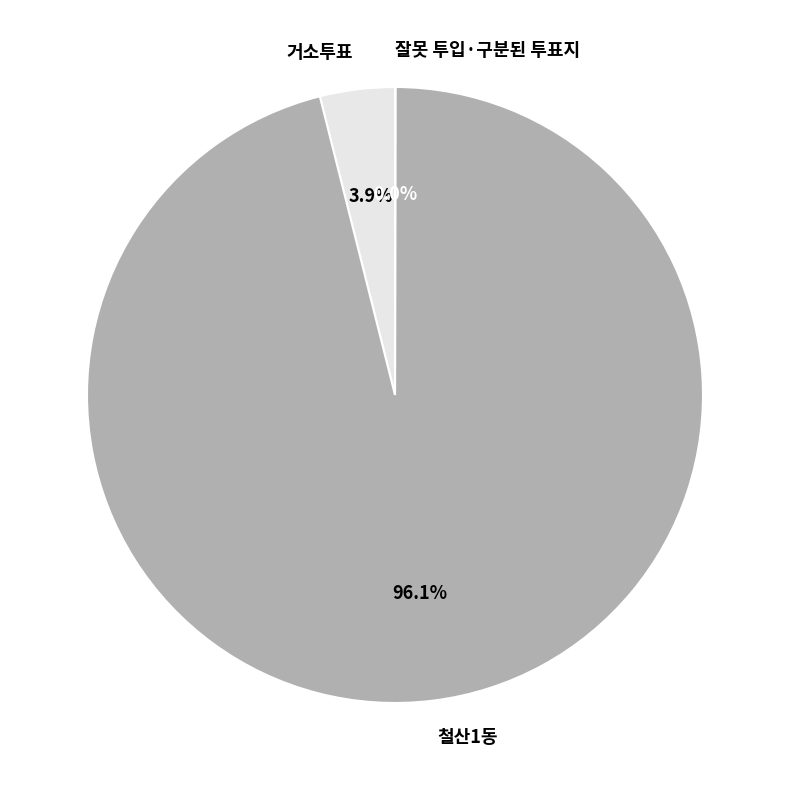

Which category has the biggest portion of the pie?

철산1동